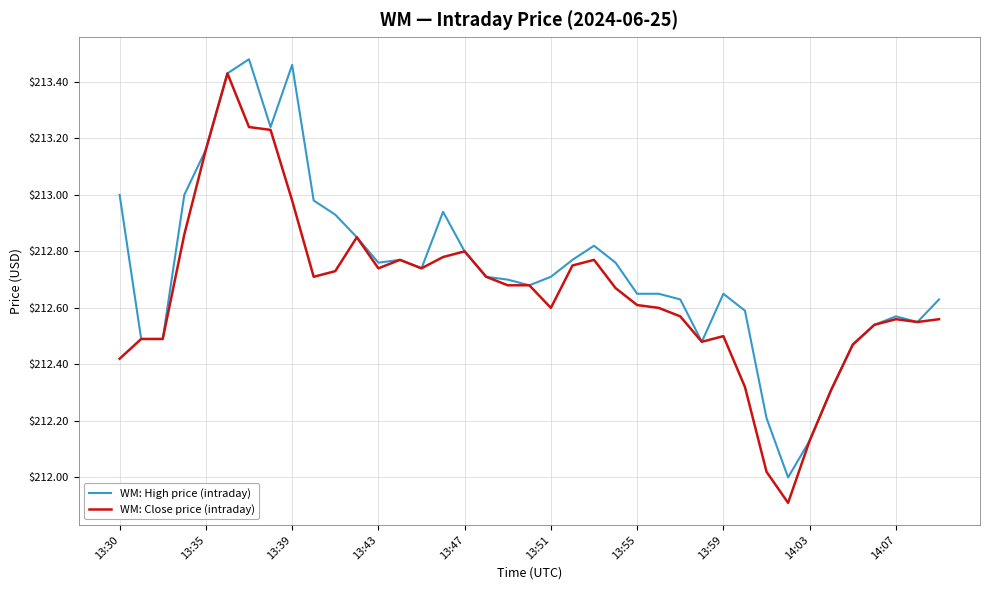

List the series in order of their overall mean, lowest first.

WM: Close price (intraday), WM: High price (intraday)